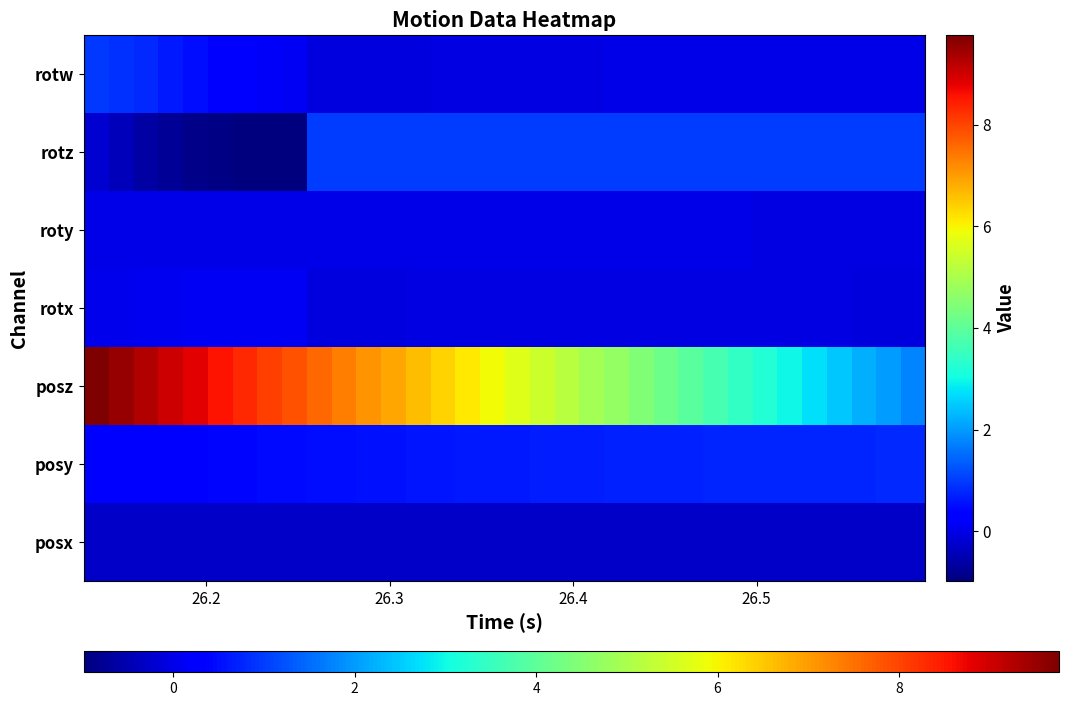

What is the greatest value displayed?

9.8